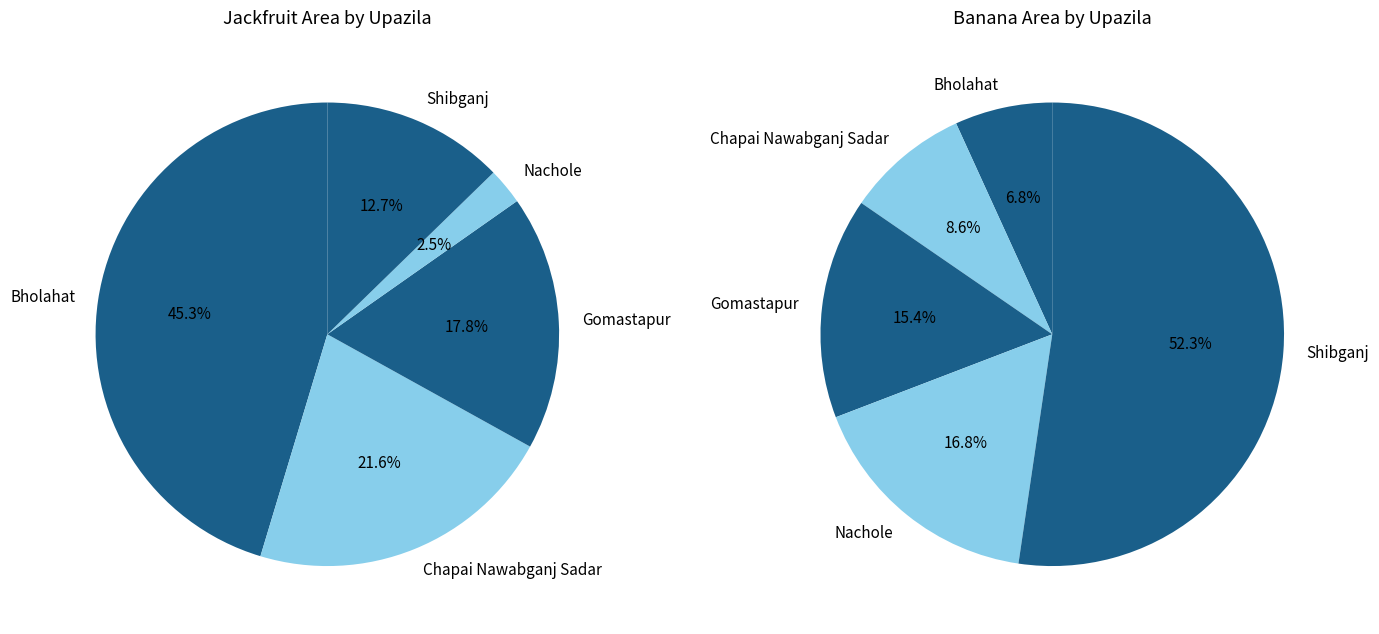

Is the sum of Shibganj and Nachole greater than half?

No